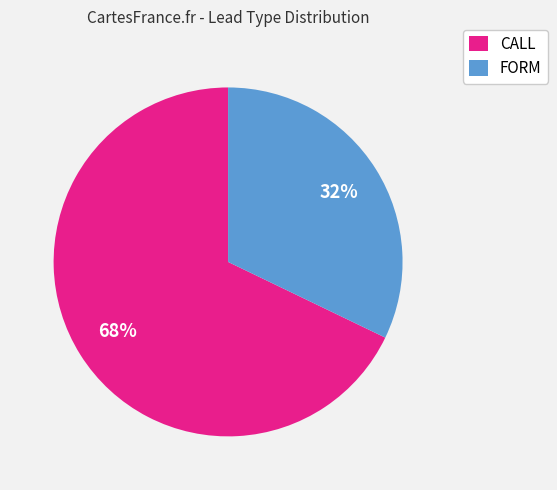

Which has a higher value, CALL or FORM?

CALL